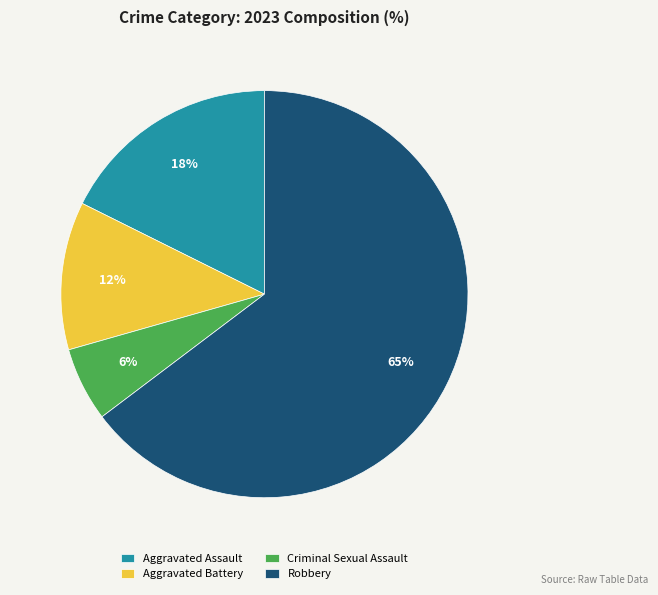

To the nearest percent, what is the combined percentage of Robbery and Aggravated Assault?

82%